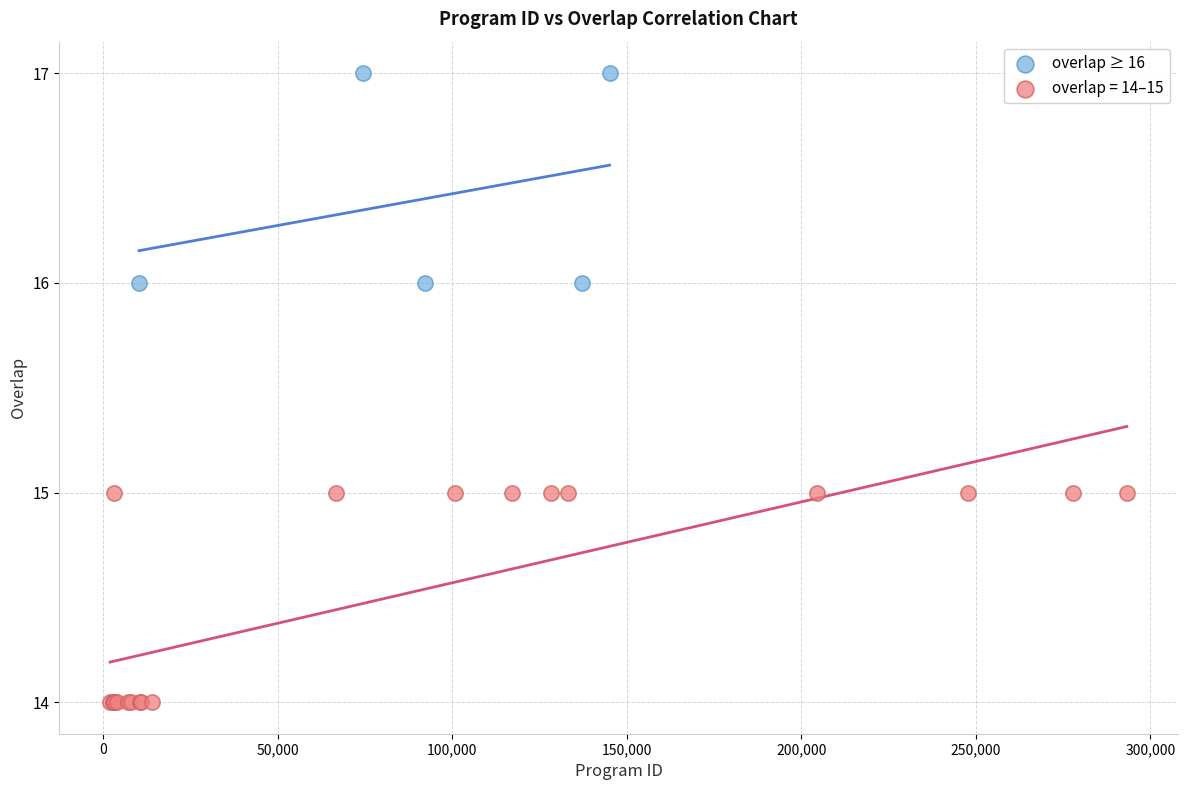

Which series contains the lowest Y value?

overlap = 14–15